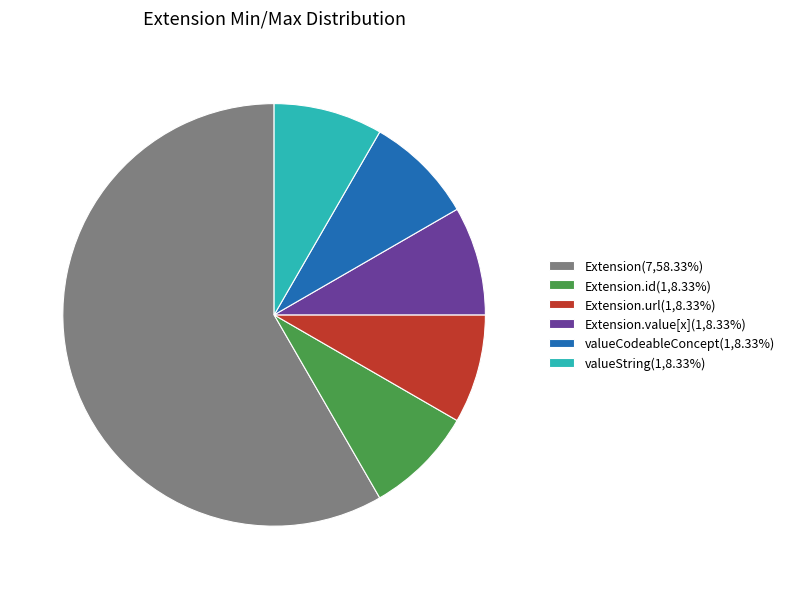

Approximately how many times larger is the value at Extension.value[x](1,8.33%) compared to Extension.url(1,8.33%)?

1.0